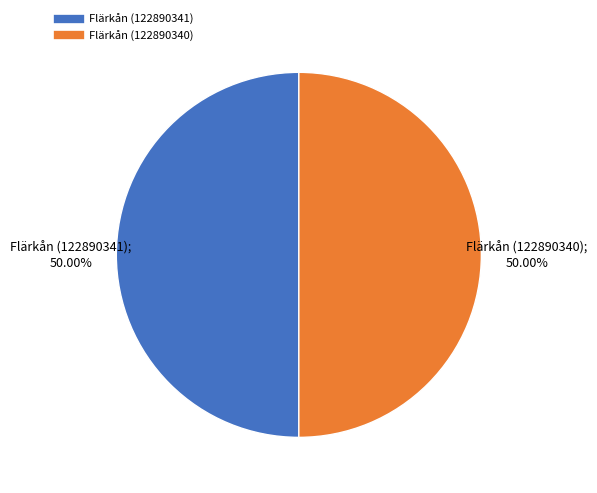

The Flärkån (122890341) slice represents 50% of the pie. True or false?

True